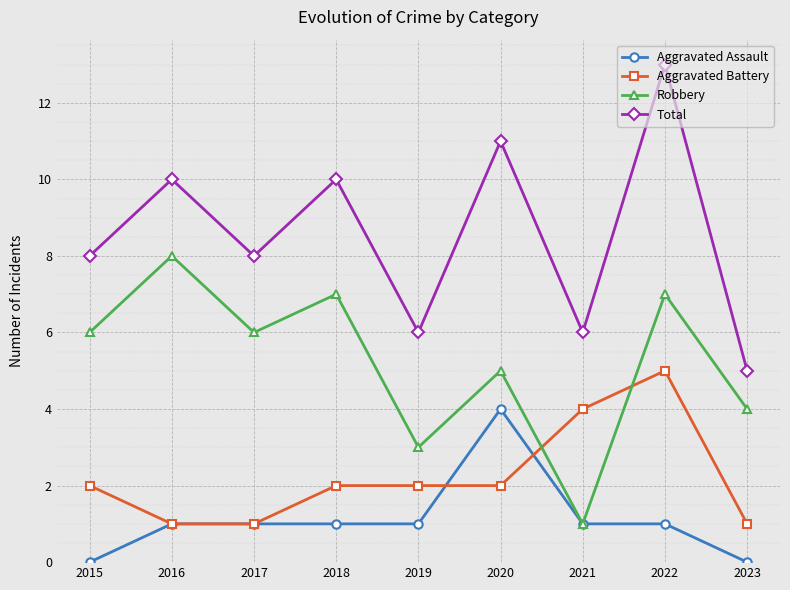

Is the value of Aggravated Battery at 2015 greater than the value of Robbery at 2018?

No